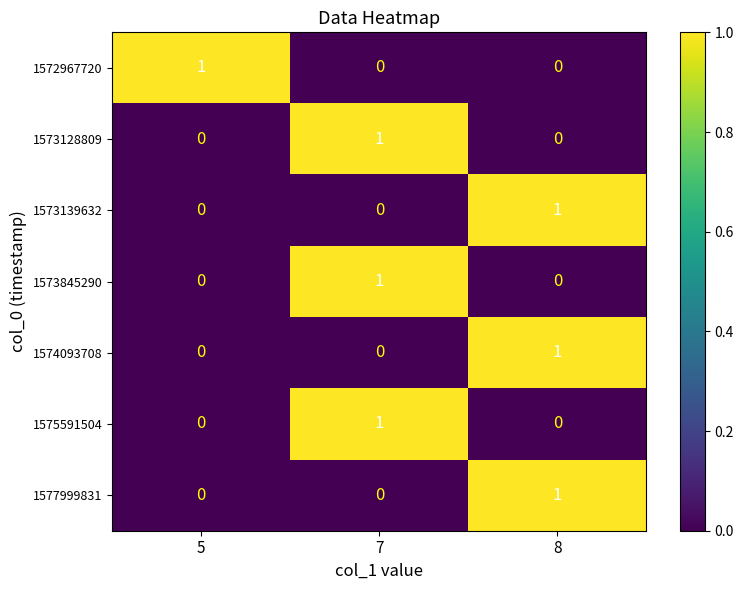

The 1575591504 series shows 0 at 5. True or false?

True